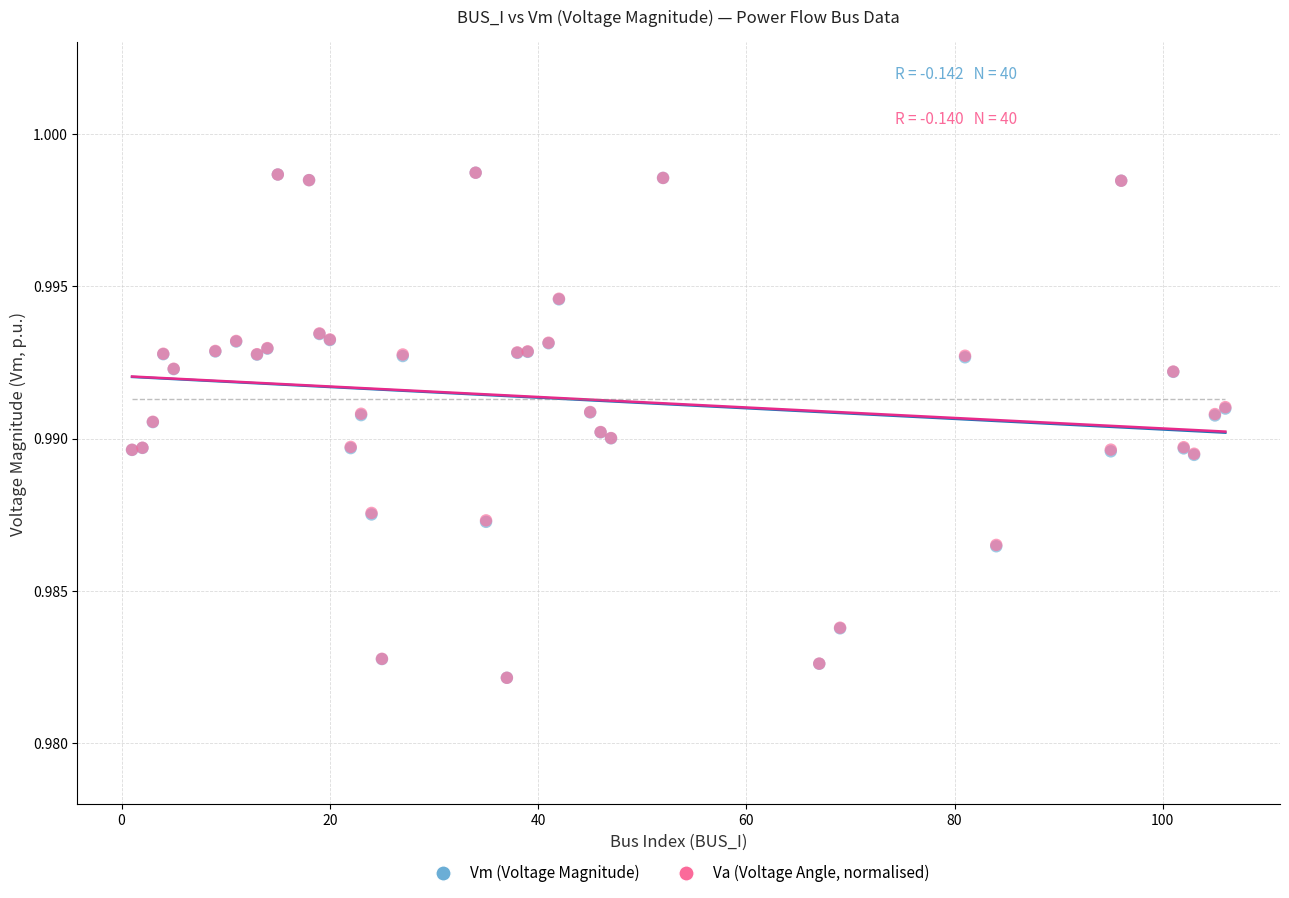

What are all the series names shown in the legend?

Vm (Voltage Magnitude), Va (Voltage Angle, normalised)